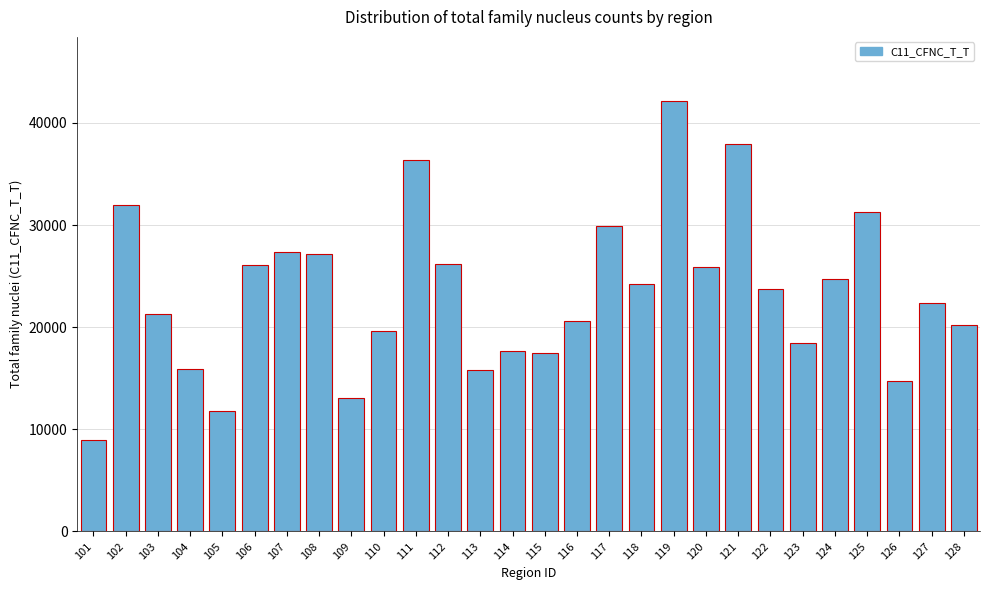

What is the greatest value displayed?

42113